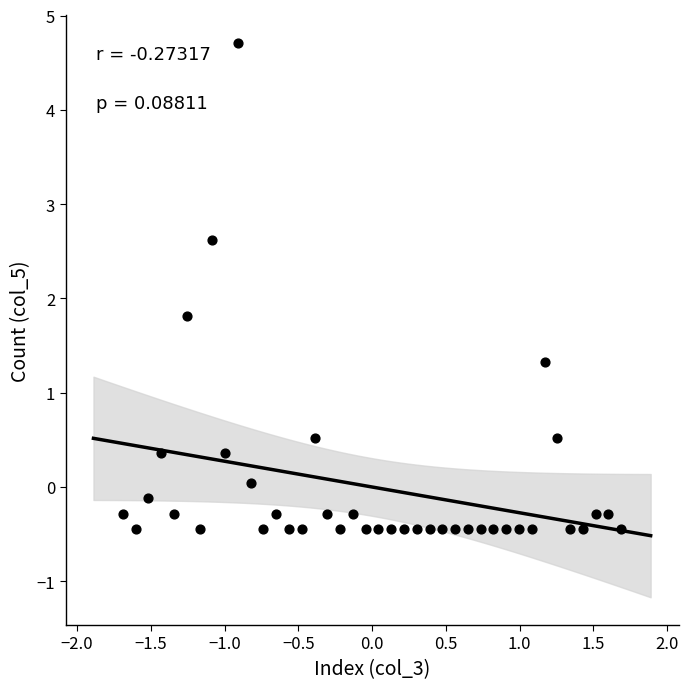

What is the range of X values (max minus min)?

3.4